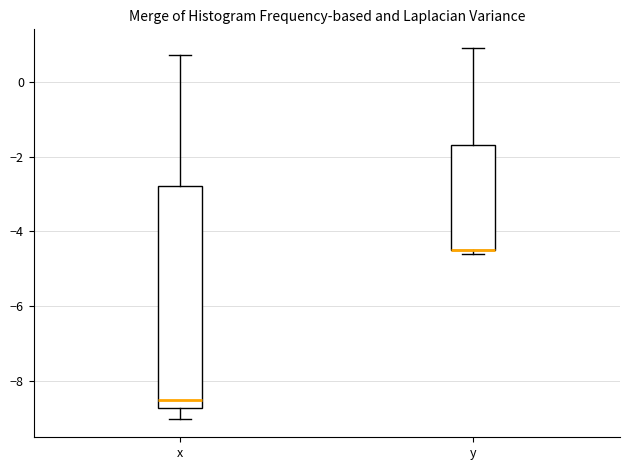

Which box is the tallest, from its lower edge to its upper edge?

x